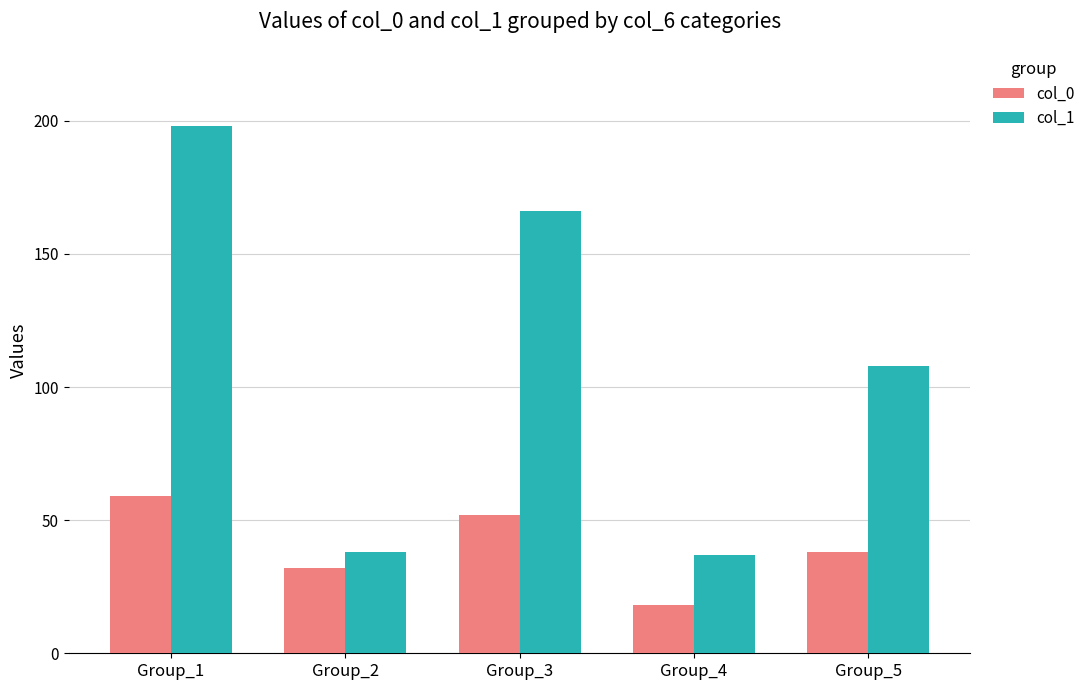

What is the minimum value shown in the chart?

18